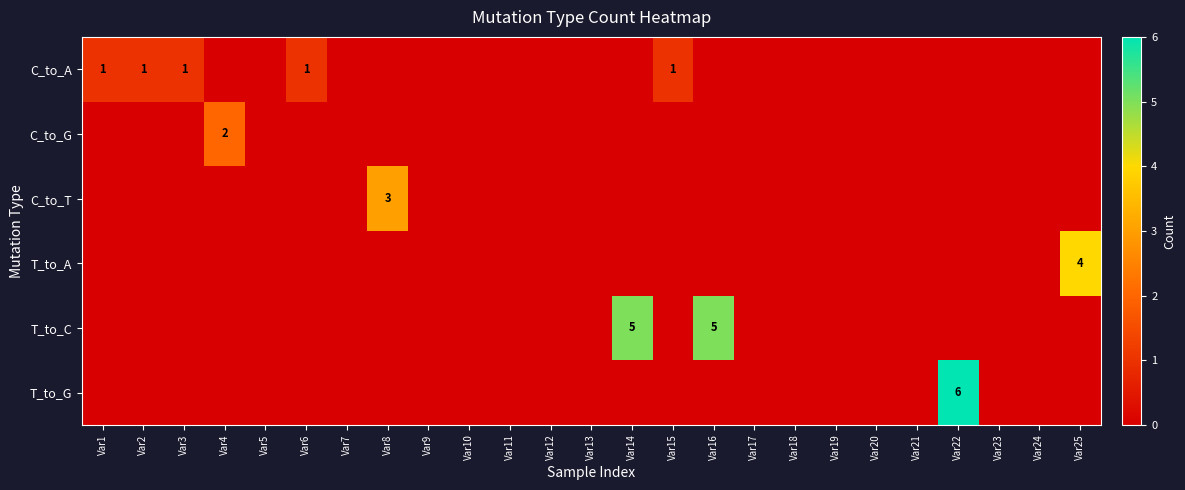

How many categories are shown in the chart?

25